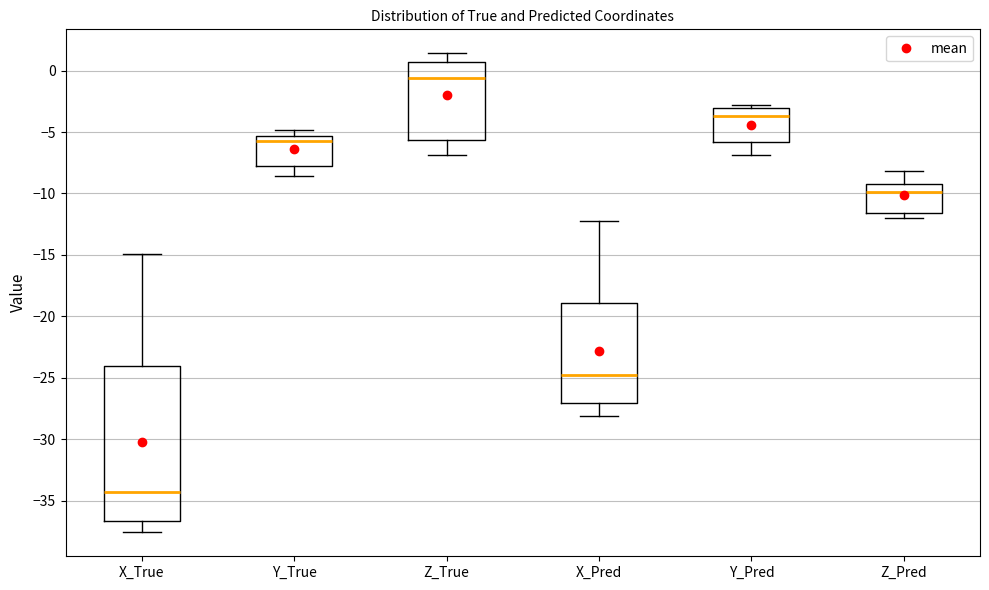

Reading left to right, transcribe this box plot: for each box, give where its median line is, the range the box spans, and where its two whiskers end, as read against the y-axis. The values are not printed on the chart, so give them approximately, as read against the axis.

X_True: median -34.5, box -36.5 to -24.0, whiskers -37.5 to -15.0
Y_True: median -6.0, box -8.0 to -5.5, whiskers -8.5 to -5.0
Z_True: median -0.5, box -5.5 to 0.5, whiskers -7.0 to 1.5
X_Pred: median -24.5, box -27.0 to -19.0, whiskers -28.0 to -12.5
Y_Pred: median -3.5, box -6.0 to -3.0, whiskers -7.0 to -3.0 (just above the box's upper edge)
Z_Pred: median -10.0, box -11.5 to -9.0, whiskers -12.0 to -8.0